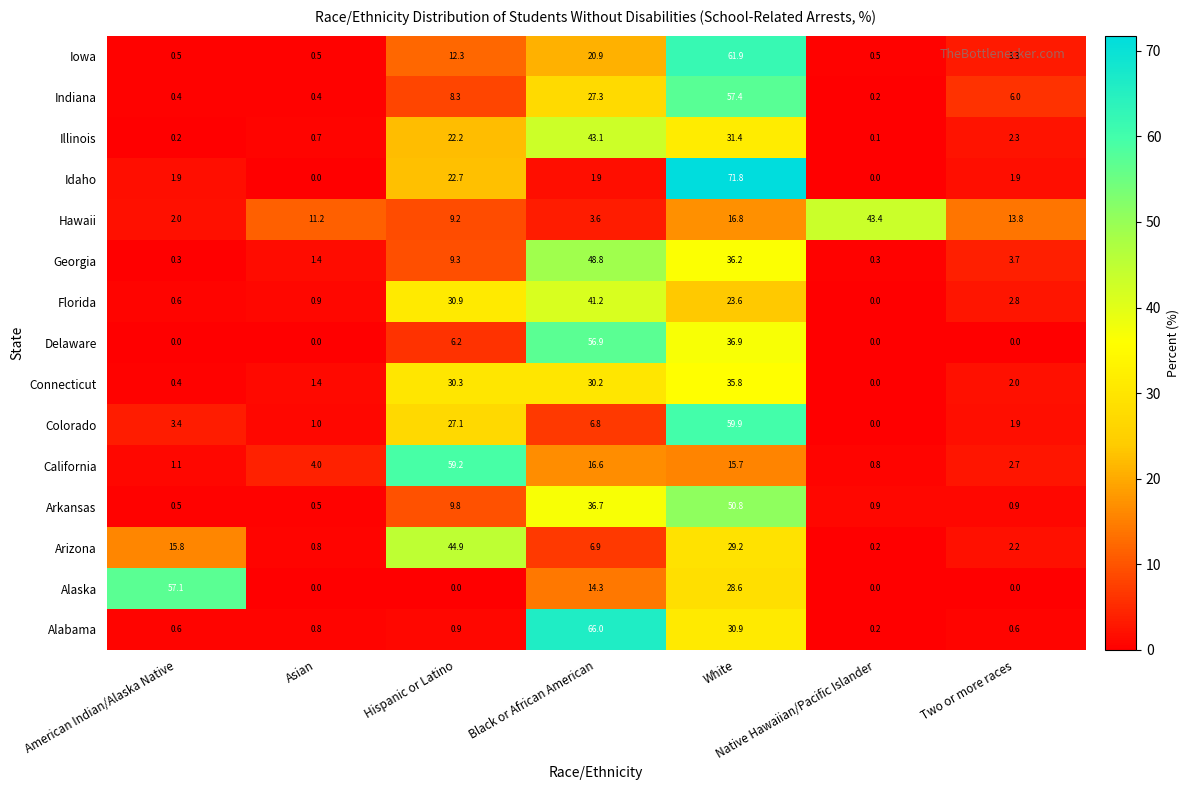

Rank the series by their maximum value, from lowest to highest.

Connecticut, Florida, Illinois, Hawaii, Arizona, Georgia, Arkansas, Delaware, Alaska, Indiana, California, Colorado, Iowa, Alabama, Idaho